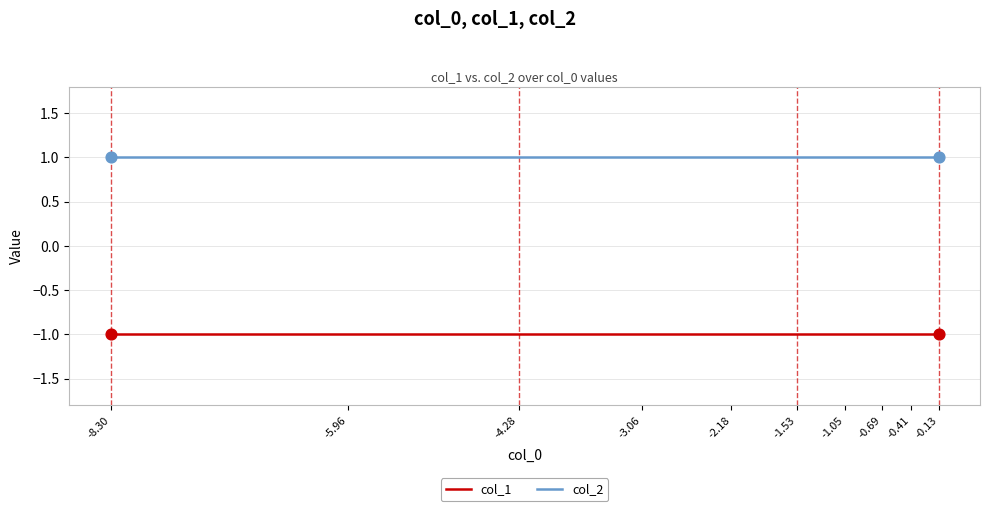

Is the value of col_2 at -0.41 greater than the value of col_1 at -0.69?

Yes